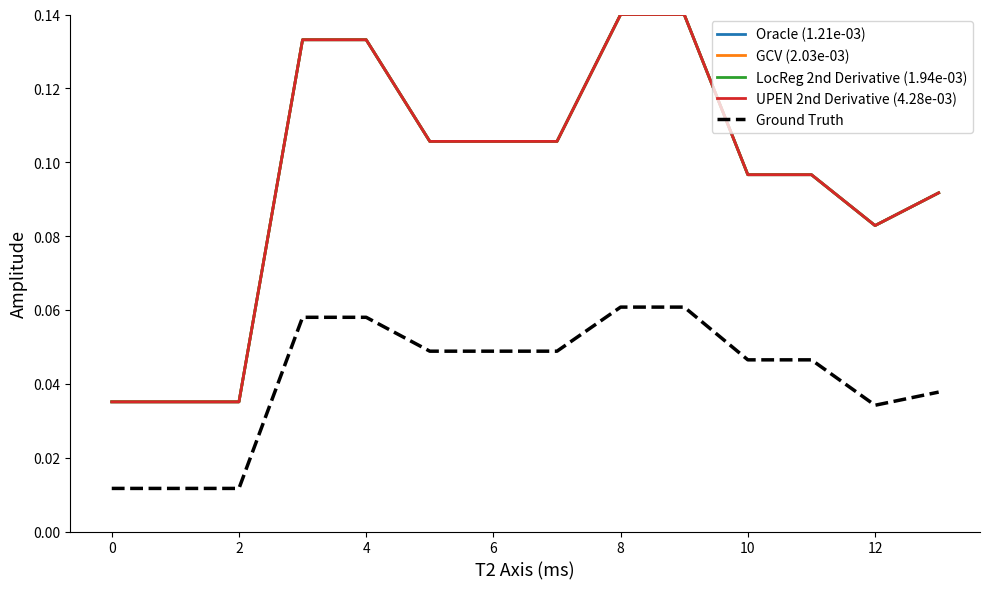

Reading left to right, transcribe all the data shown in this chart.

Oracle (1.21e-03): 0.0	0.0	0.0	0.1	0.1	0.1	0.1	0.1	0.1	0.1	0.1	0.1	0.1	0.1
GCV (2.03e-03): 0.0	0.0	0.0	0.1	0.1	0.1	0.1	0.1	0.1	0.1	0.1	0.1	0.1	0.1
LocReg 2nd Derivative (1.94e-03): 0.0	0.0	0.0	0.1	0.1	0.1	0.1	0.1	0.1	0.1	0.1	0.1	0.1	0.1
UPEN 2nd Derivative (4.28e-03): 0.0	0.0	0.0	0.1	0.1	0.1	0.1	0.1	0.1	0.1	0.1	0.1	0.1	0.1
Ground Truth: 0.0	0.0	0.0	0.1	0.1	0.0	0.0	0.0	0.1	0.1	0.0	0.0	0.0	0.0